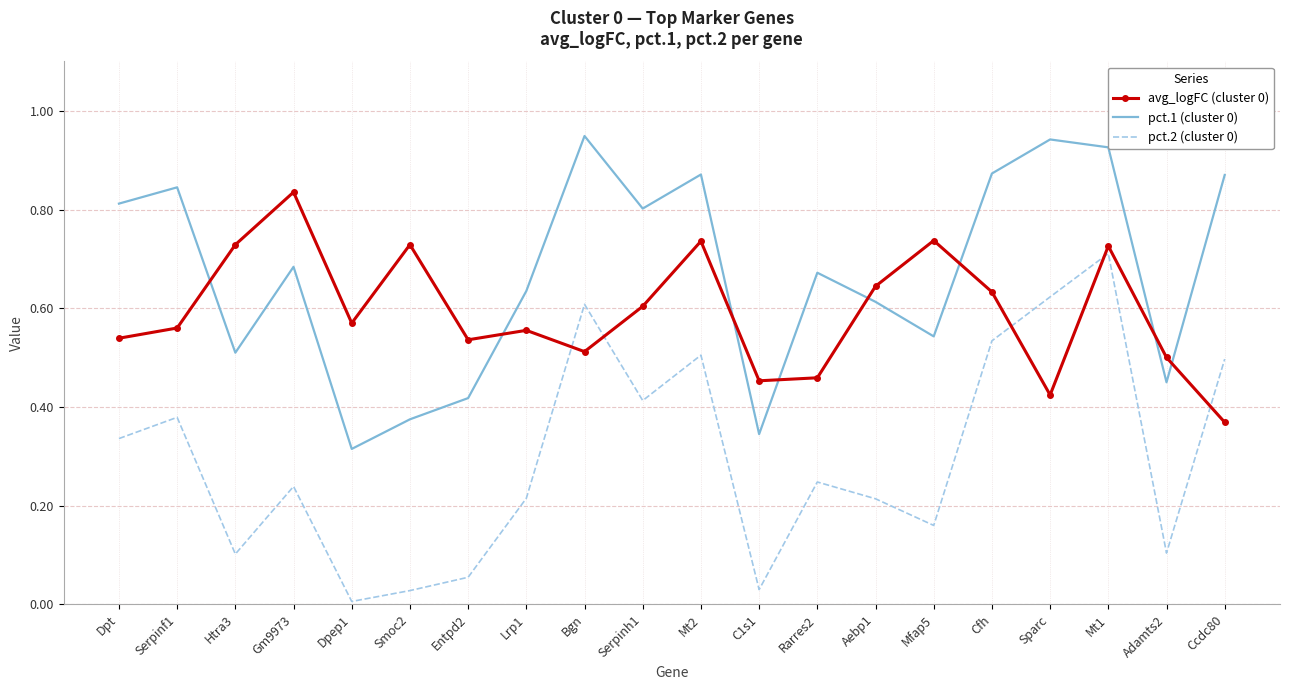

Is it true that pct.1 (cluster 0) equals 0.5 at Adamts2?

True